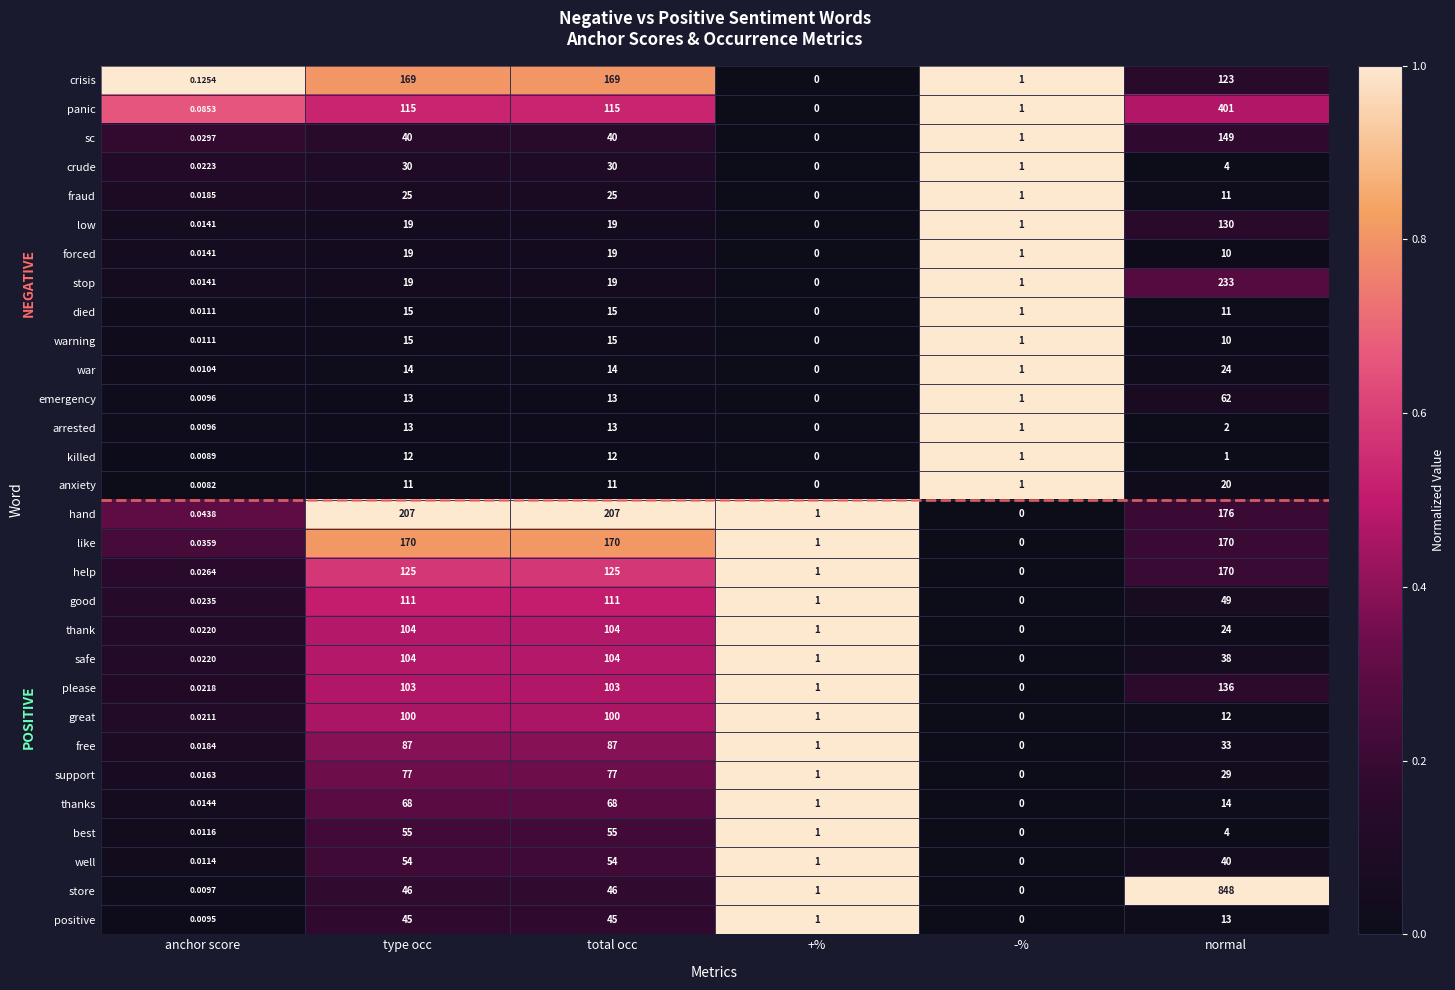

At which label does arrested first exceed 2?

type occ